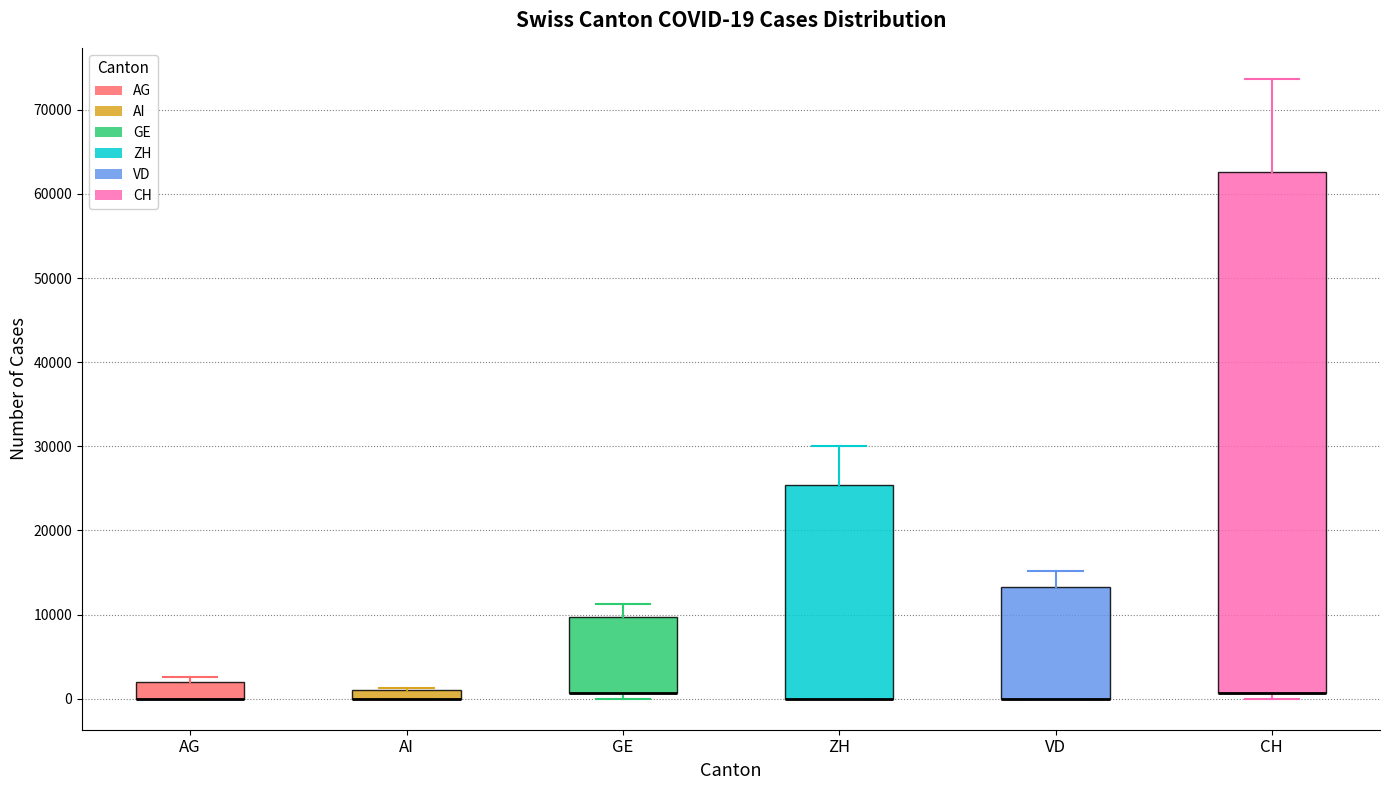

Comparing the boxes themselves (not the whiskers), which one is the tallest?

CH